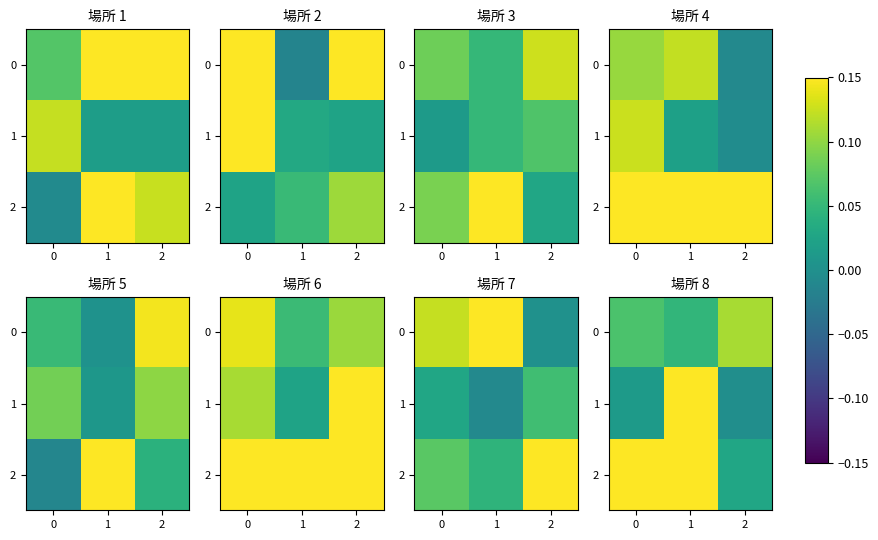

How many values in the 1 series exceed 0?

2